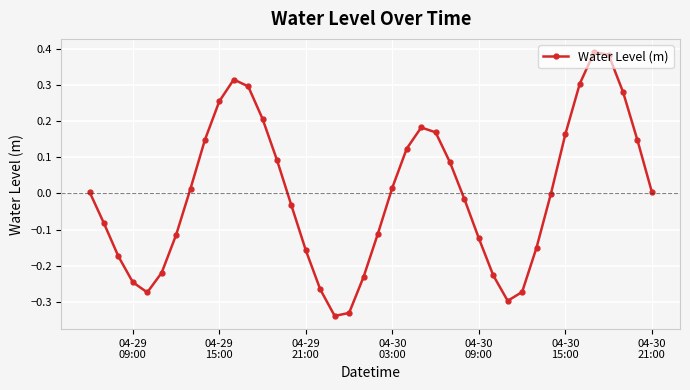

How many distinct data groups are displayed?

1